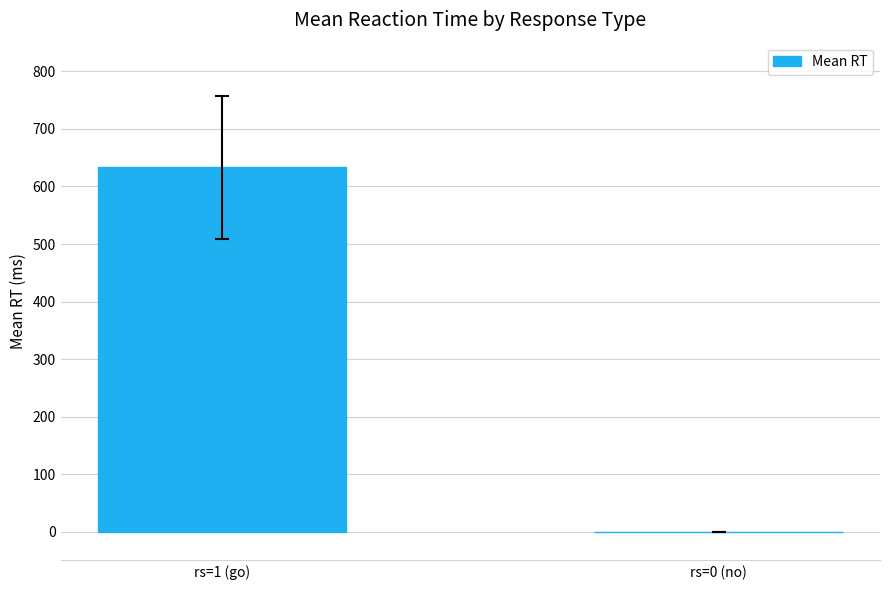

The value at rs=1 (go) is 302. True or false?

False